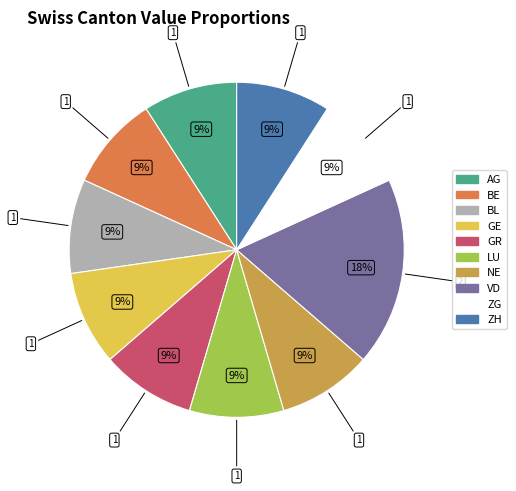

To the nearest percent, what is the average slice percentage?

10%